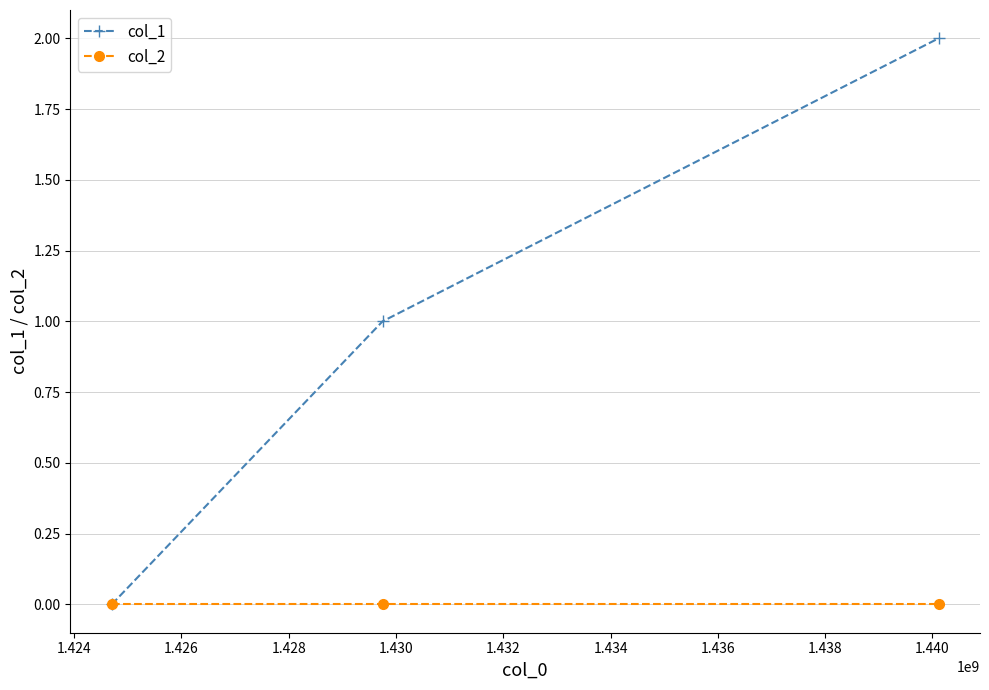

List the series in order of their overall mean, highest first.

col_1, col_2